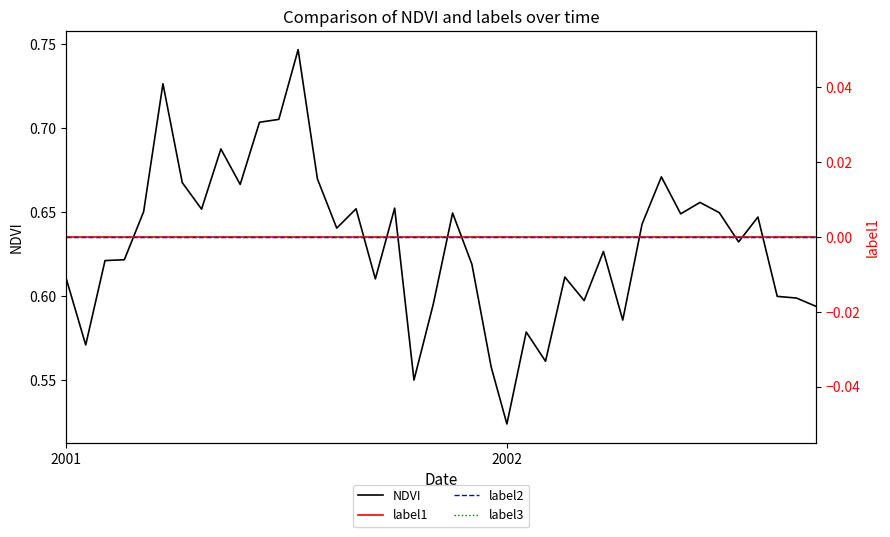

What are all the series names shown in the legend?

NDVI, label1, label2, label3